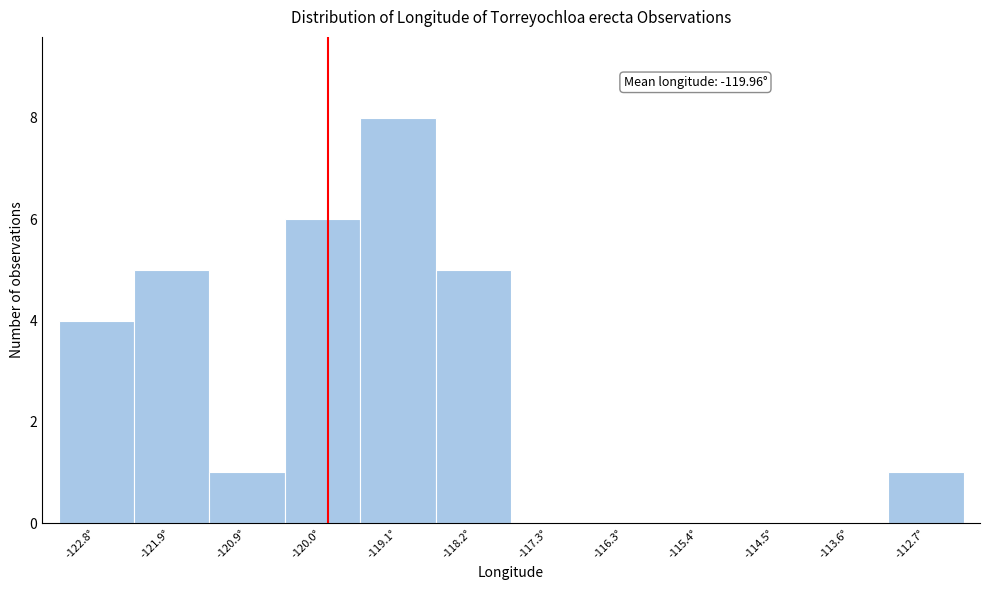

Over which range of the x-axis is the bar tallest?

-119.6 to -118.6